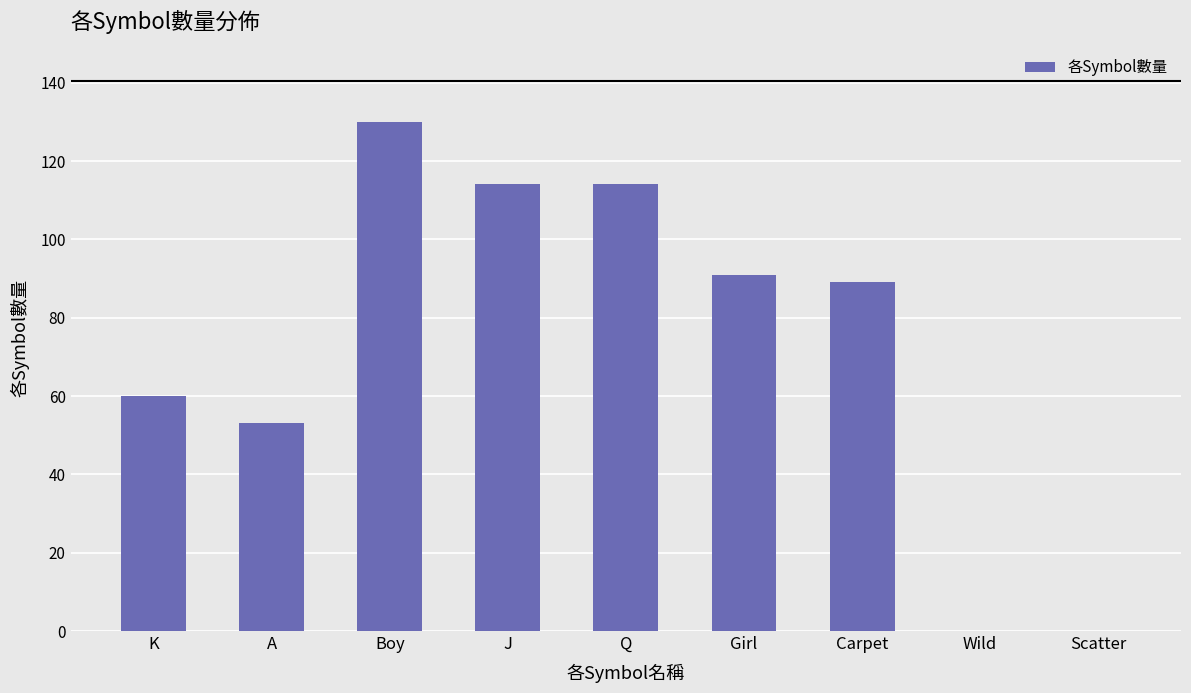

The value at Wild is 0. True or false?

True